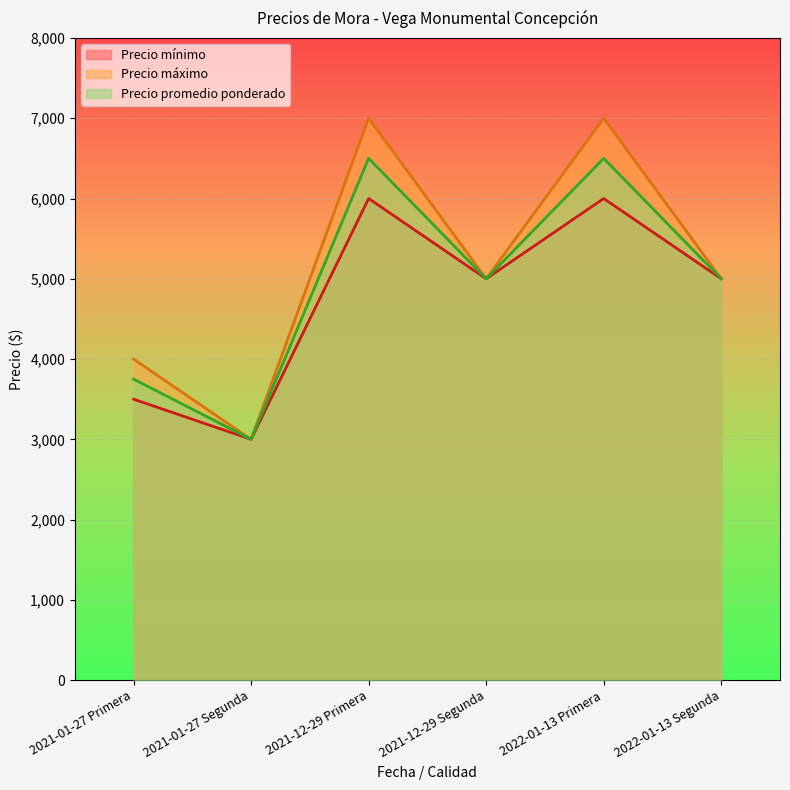

True or false: Precio máximo has more than 2 interior local peaks.

False